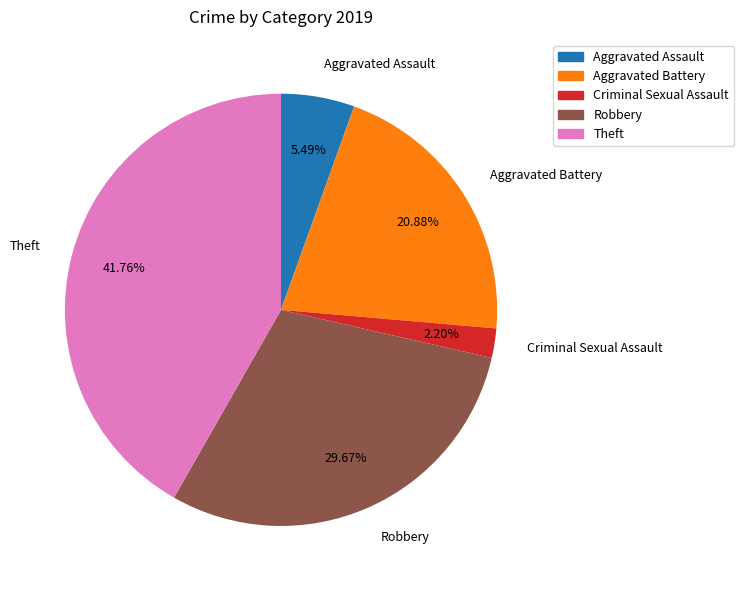

Between Aggravated Assault and Robbery, which is larger?

Robbery